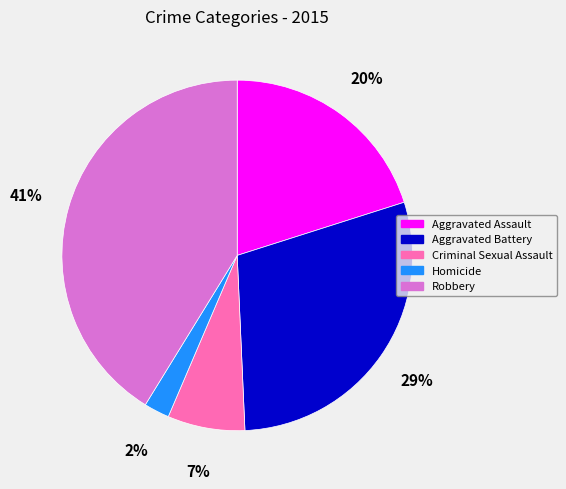

To the nearest percent, what is the difference between the Criminal Sexual Assault and Aggravated Battery slice percentages?

22%